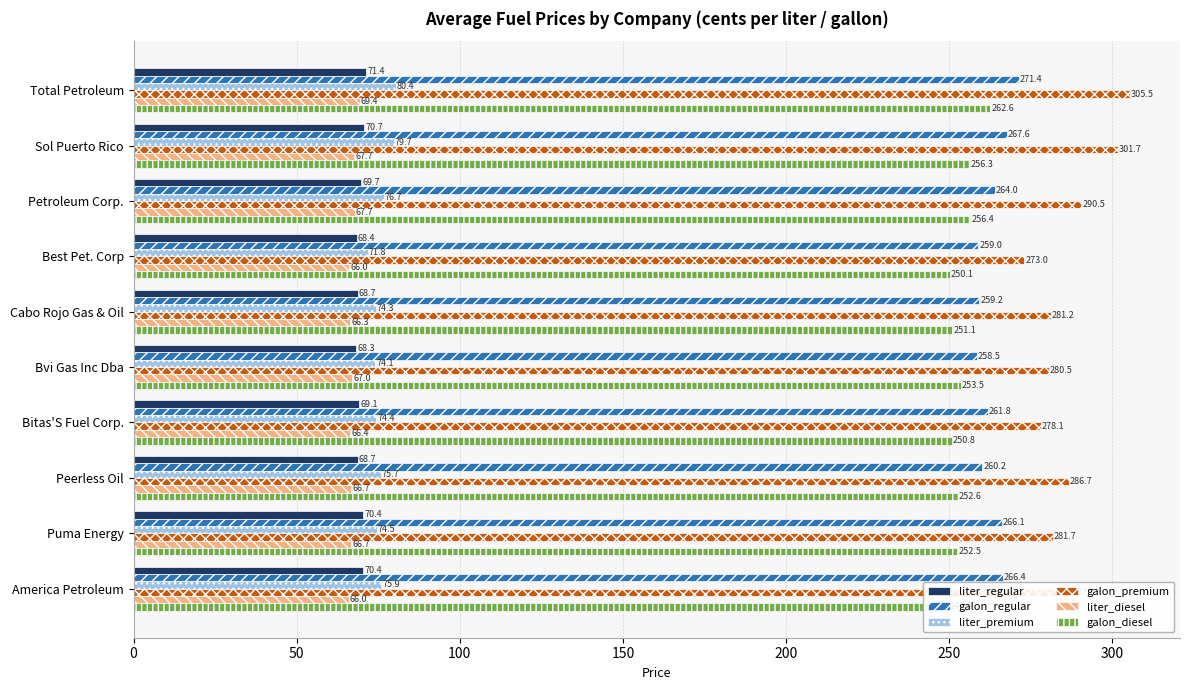

Which series has the largest range (max minus min)?

galon_premium